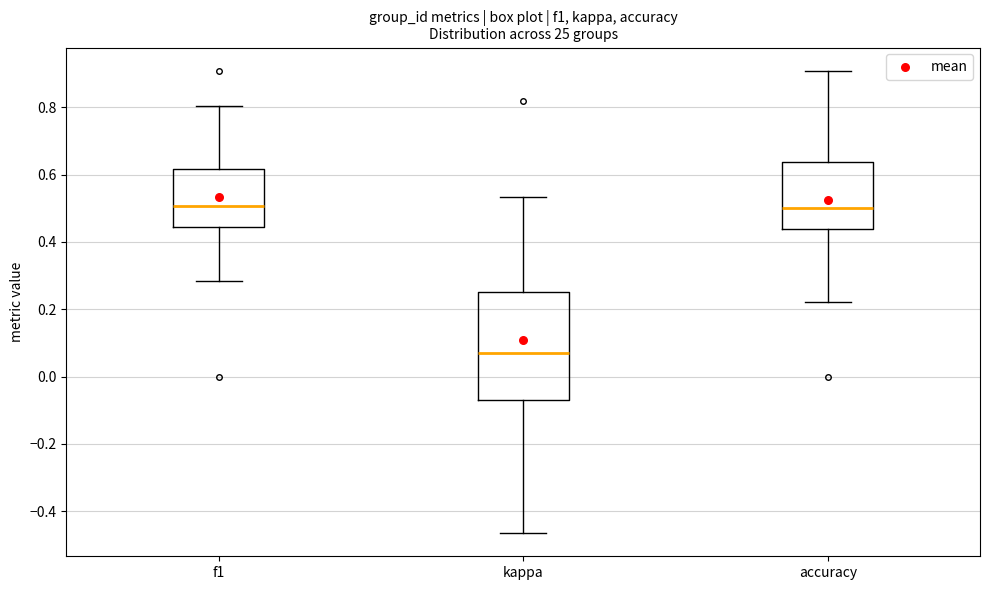

Reading left to right, read every box against the y-axis: the position of its median line, the range the box covers, and the ends of its whiskers. The values are not printed on the chart, so give them approximately, as read against the axis.

f1: median 0.50, box 0.44 to 0.62, whiskers 0.28 to 0.80
kappa: median 0.06, box -0.08 to 0.26, whiskers -0.46 to 0.54
accuracy: median 0.50, box 0.44 to 0.64, whiskers 0.22 to 0.90